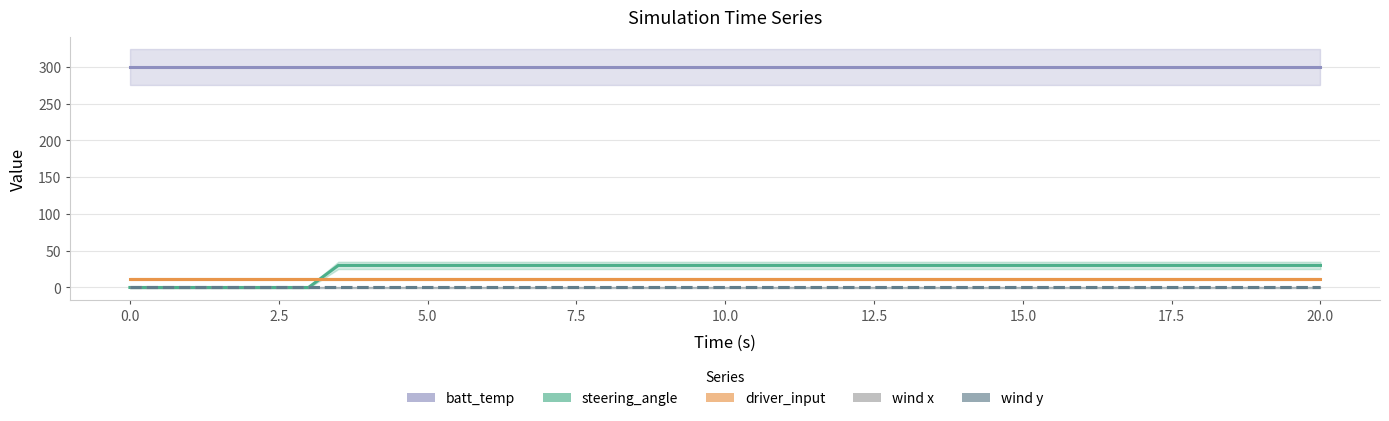

What is the lowest value of the batt_temp series?

300